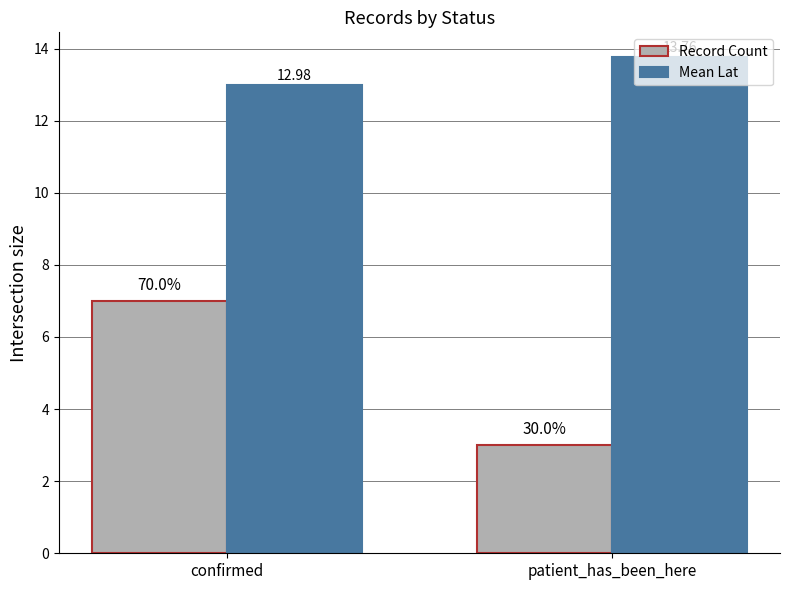

What is the sum of all Mean Lat values?

26.7